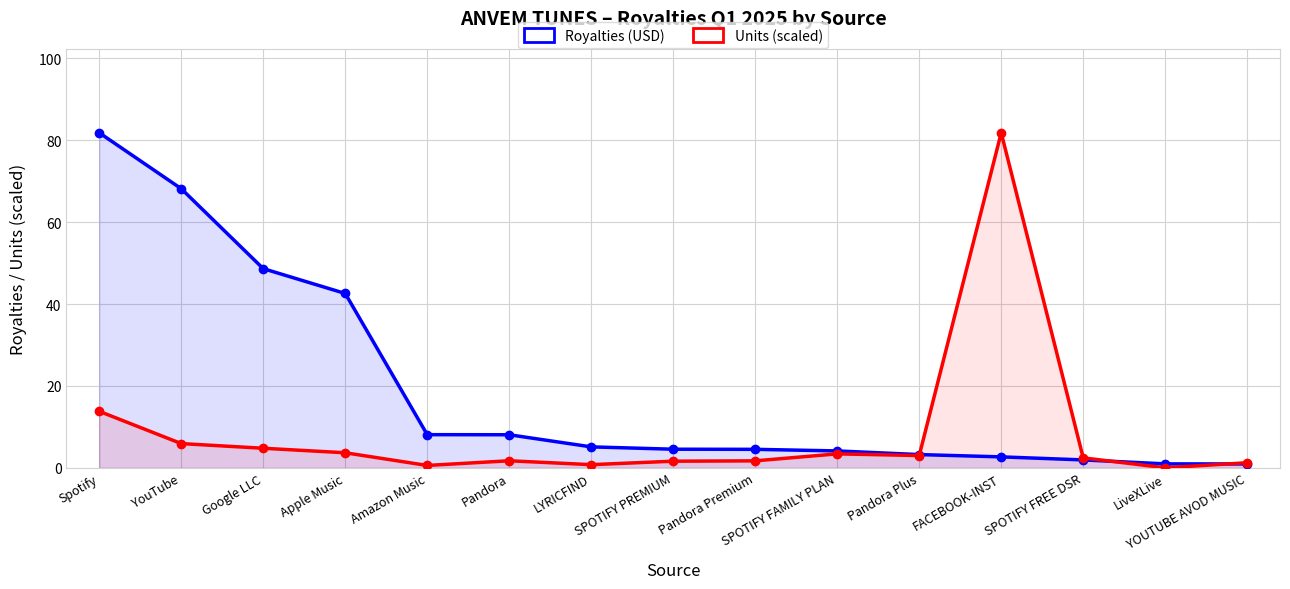

What is the difference between the Royalties (USD) values at Apple Music and SPOTIFY FREE DSR?

40.6